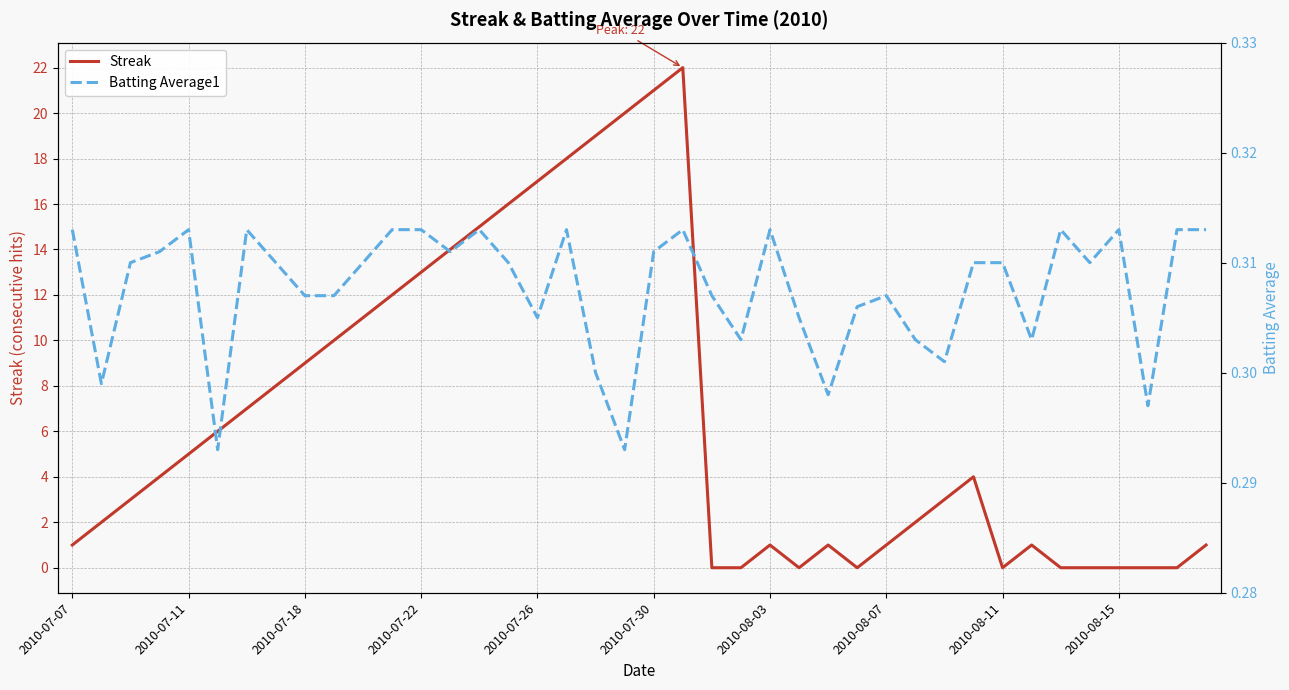

How many Batting Average1 values are between 0 and 1?

40